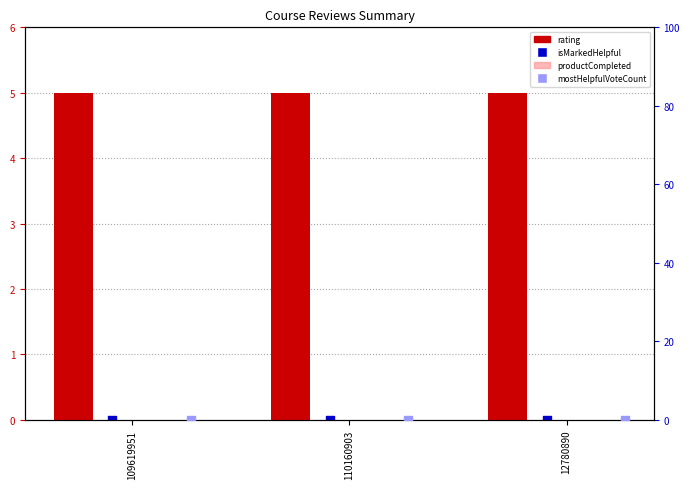

Which series has the largest total across all categories?

rating